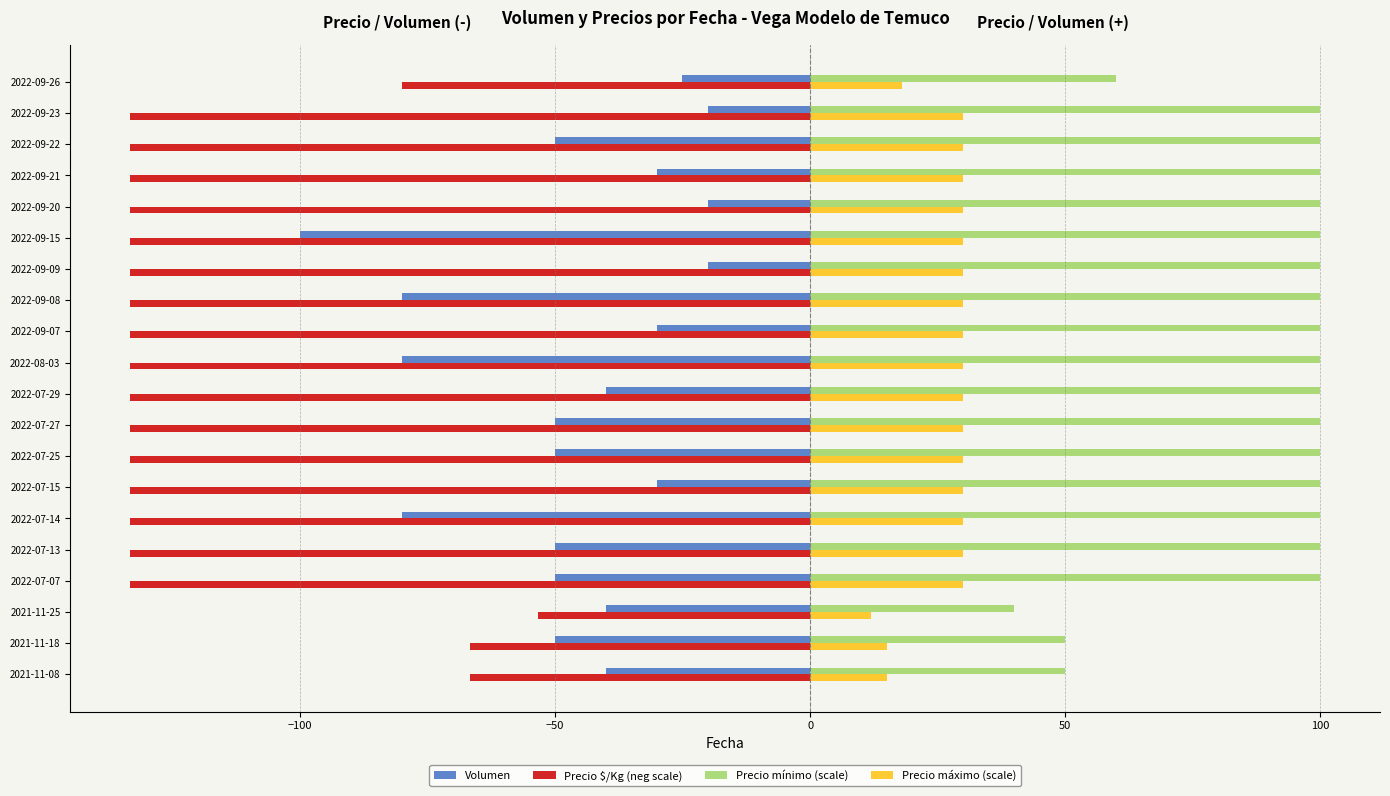

At which label is Precio mínimo (scale) closest to 70?

2022-09-26